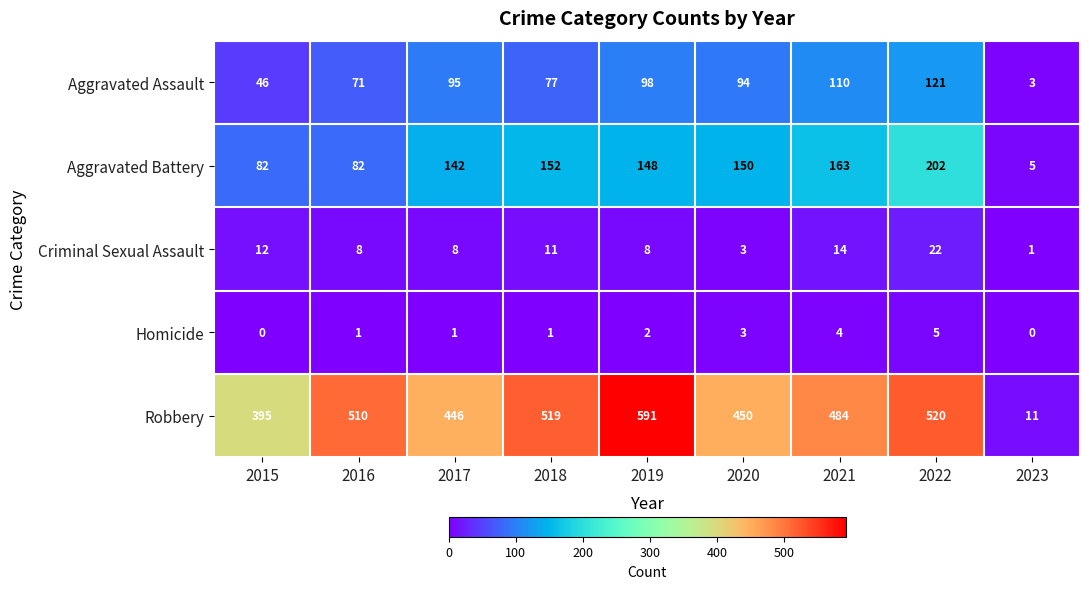

Rank the series by their maximum value, from highest to lowest.

Robbery, Aggravated Battery, Aggravated Assault, Criminal Sexual Assault, Homicide